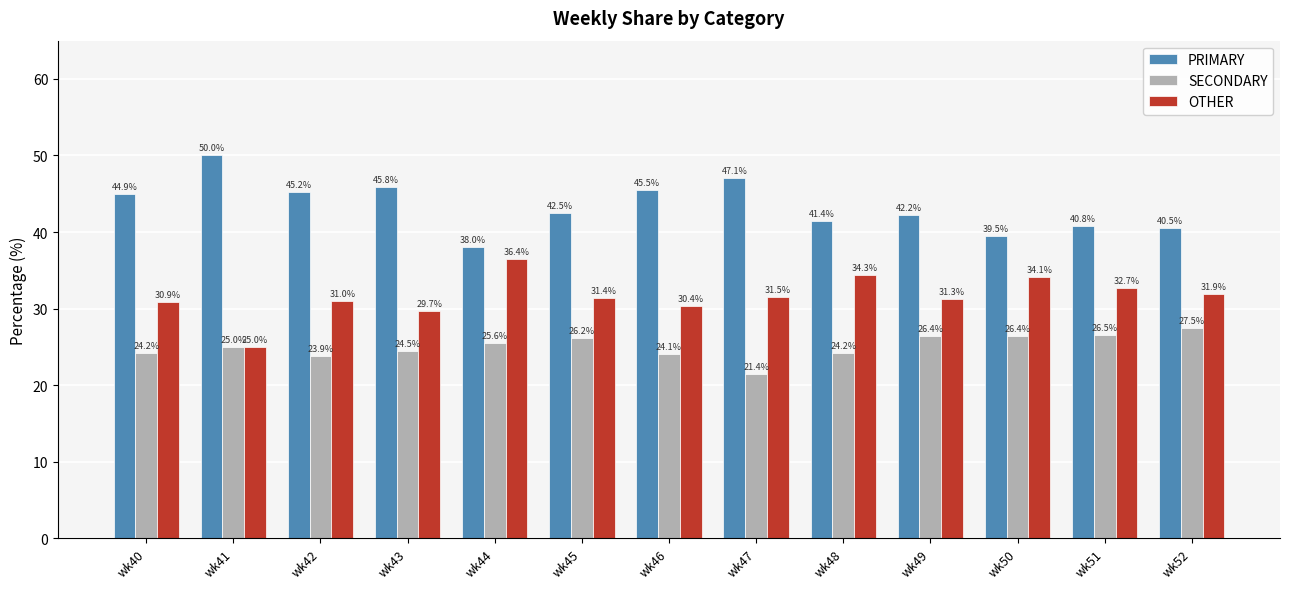

List the labels in order of OTHER value, largest first.

wk44, wk48, wk50, wk51, wk52, wk47, wk45, wk49, wk42, wk40, wk46, wk43, wk41